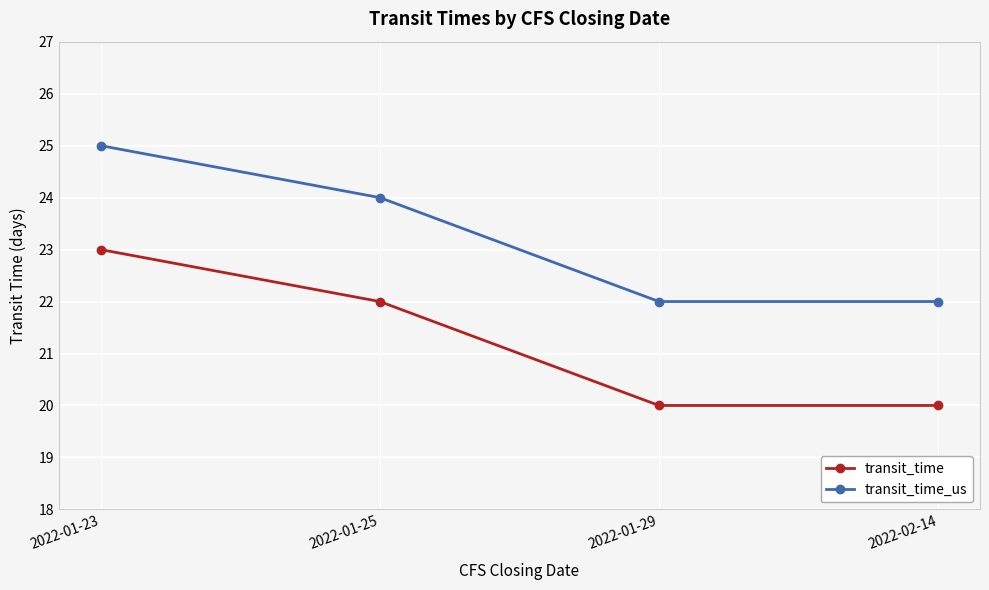

Reading left to right, transcribe all the data shown in this chart.

transit_time: 2022-01-23=23	2022-01-25=22	2022-01-29=20	2022-02-14=20
transit_time_us: 2022-01-23=25	2022-01-25=24	2022-01-29=22	2022-02-14=22